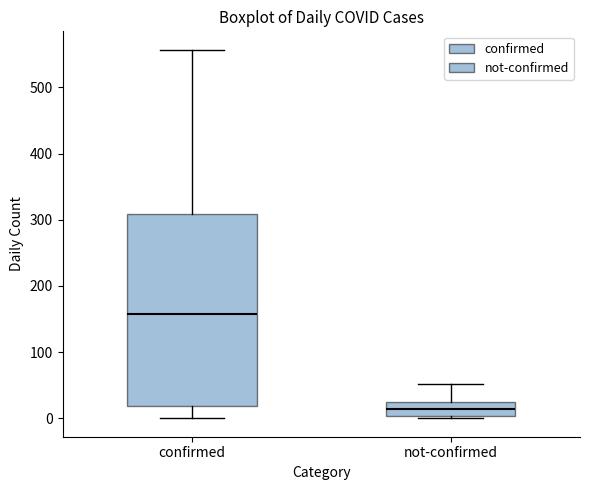

Reading left to right, read every box against the y-axis: the position of its median line, the range the box covers, and the ends of its whiskers. The values are not printed on the chart, so give them approximately, as read against the axis.

confirmed: median 160, box 20 to 310, whiskers 0 to 560
not-confirmed: median 10, box 0 to 30, whiskers 0 to 50